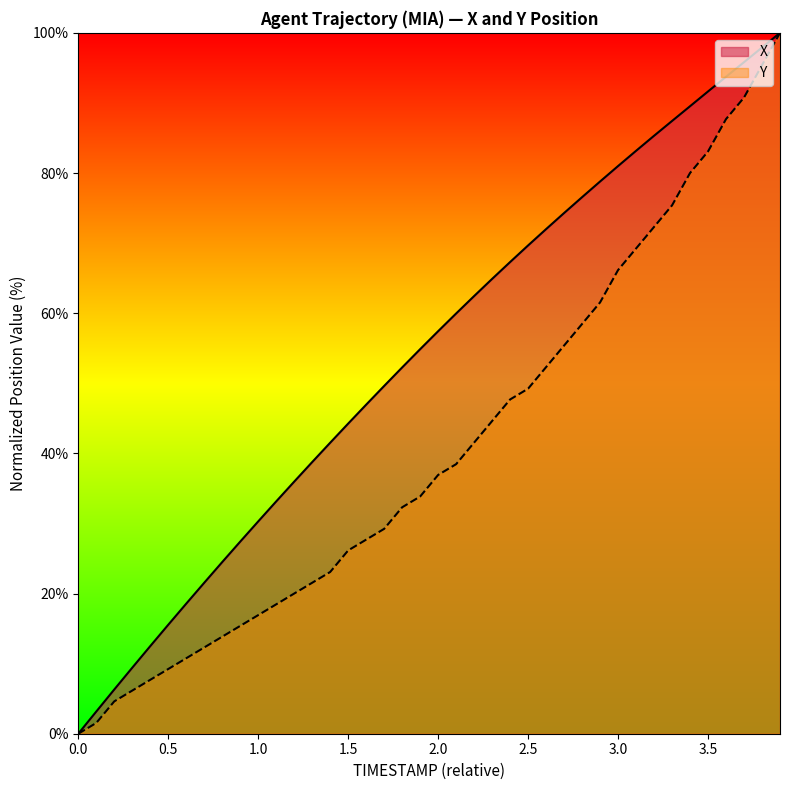

The Y series shows 19.1 at 52.7. True or false?

False